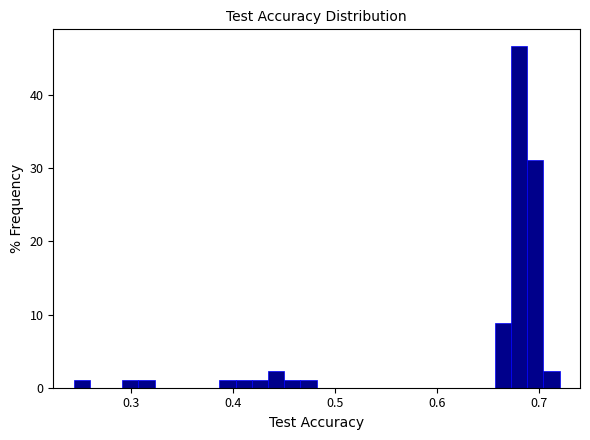

Around what value on the x-axis is the tallest bar? Give the approximate position of its centre, as read against the axis.

0.68